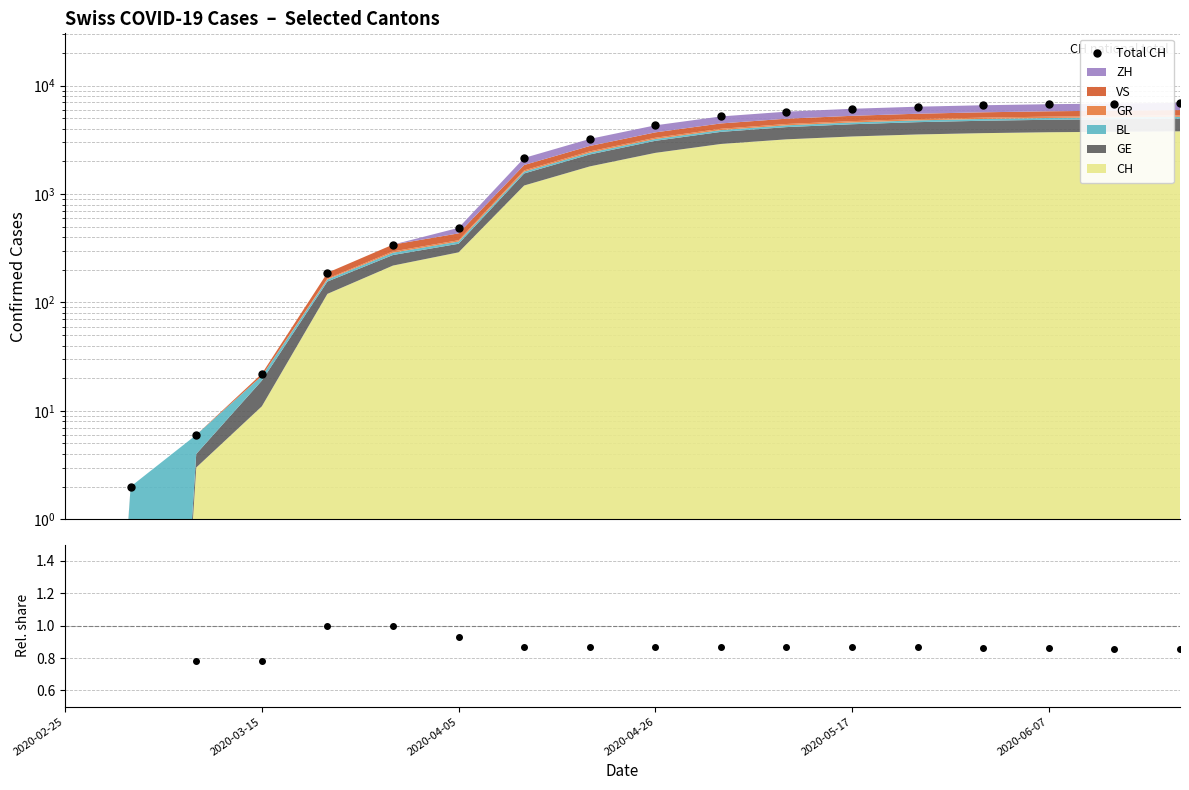

Reading left to right, extract all data points from this chart.

0.0	2.0	6.0	22.0	188.0	342.0	488.0	2155.0	3228.0	4310.0	5205.0	5762.0	6125.0	6404.0	6603.0	6750.0	6851.0	6937.0